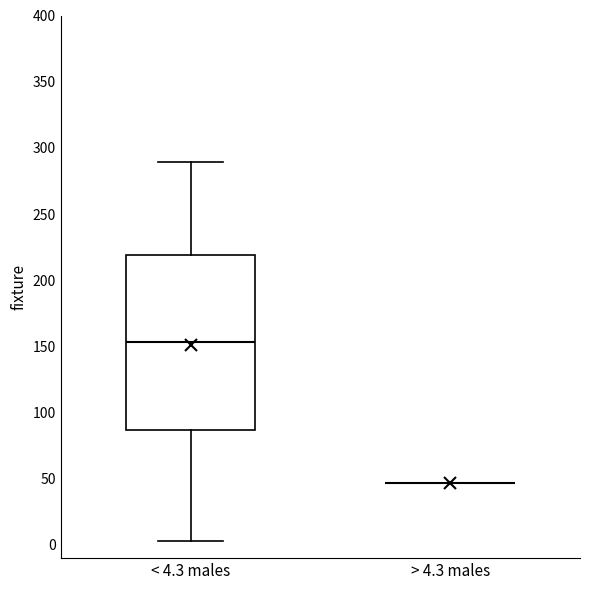

Comparing the boxes themselves (not the whiskers), which one is the tallest?

< 4.3 males